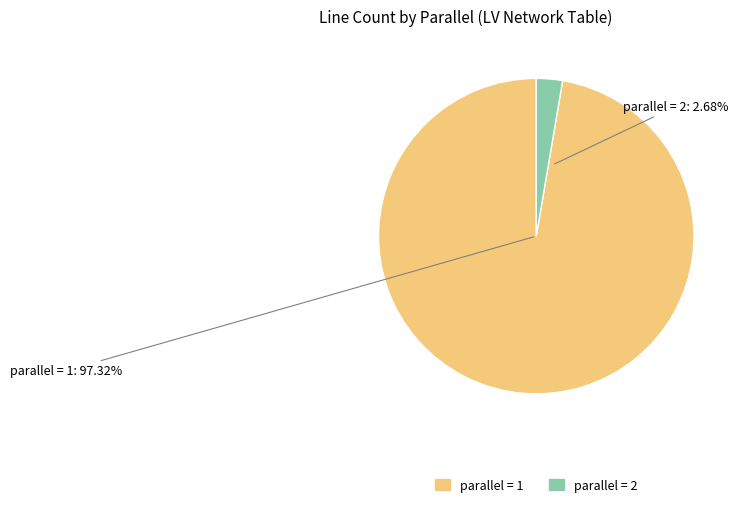

What is the smallest slice in the pie chart?

parallel = 2